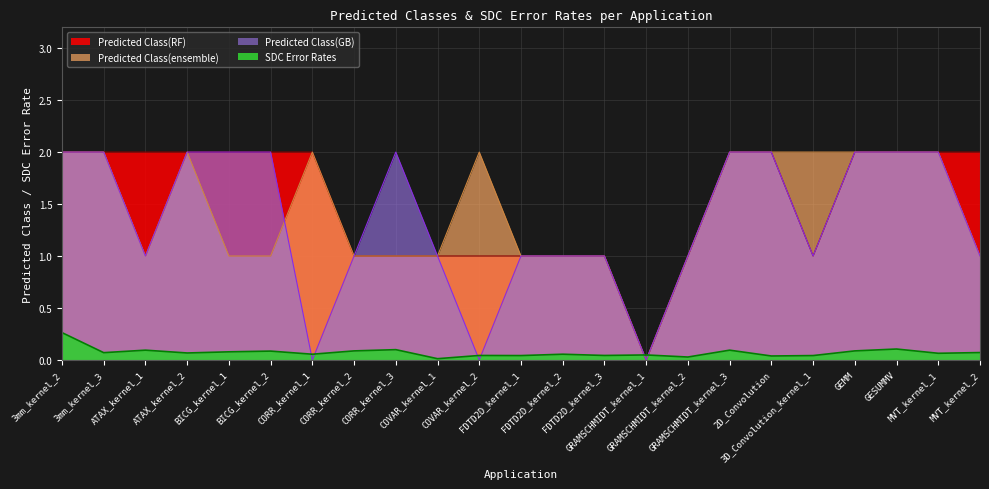

At which label is Predicted Class(RF) closest to 1?

CORR_kernel_2